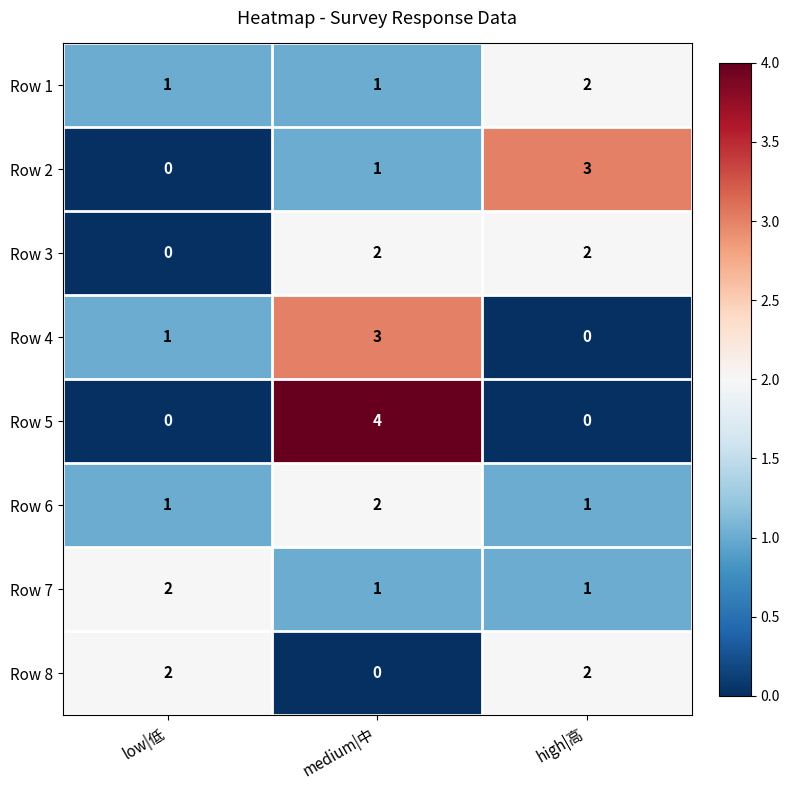

The value of Row 3 at high|高 is 3. True or false?

False